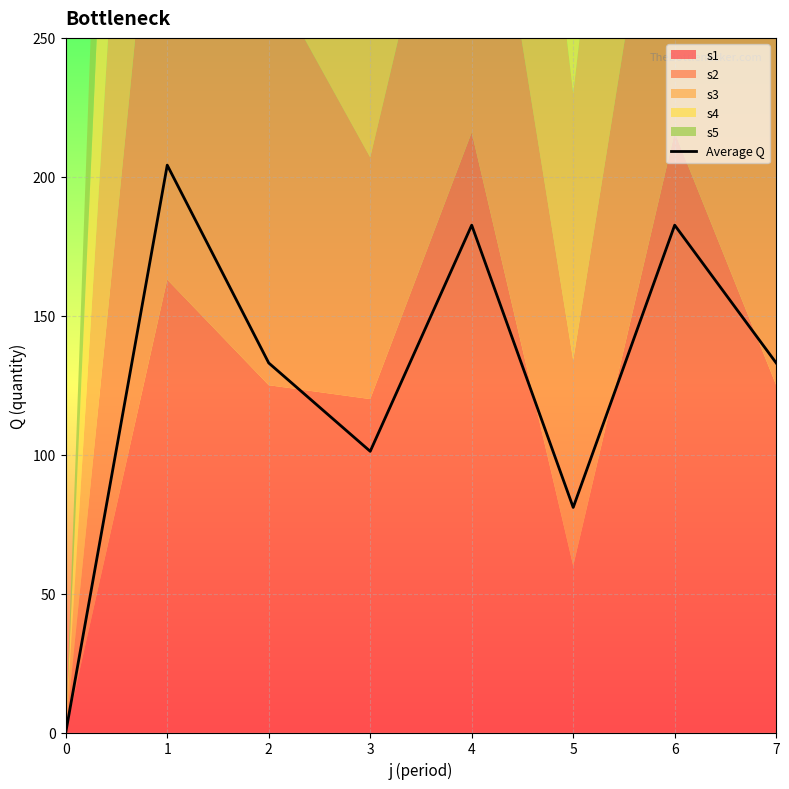

What is the change in value from 6 to 7?

-49.6